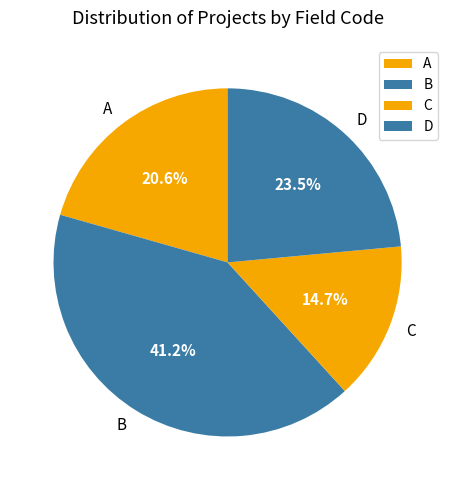

To the nearest percent, what is the difference between the C and D slice percentages?

9%